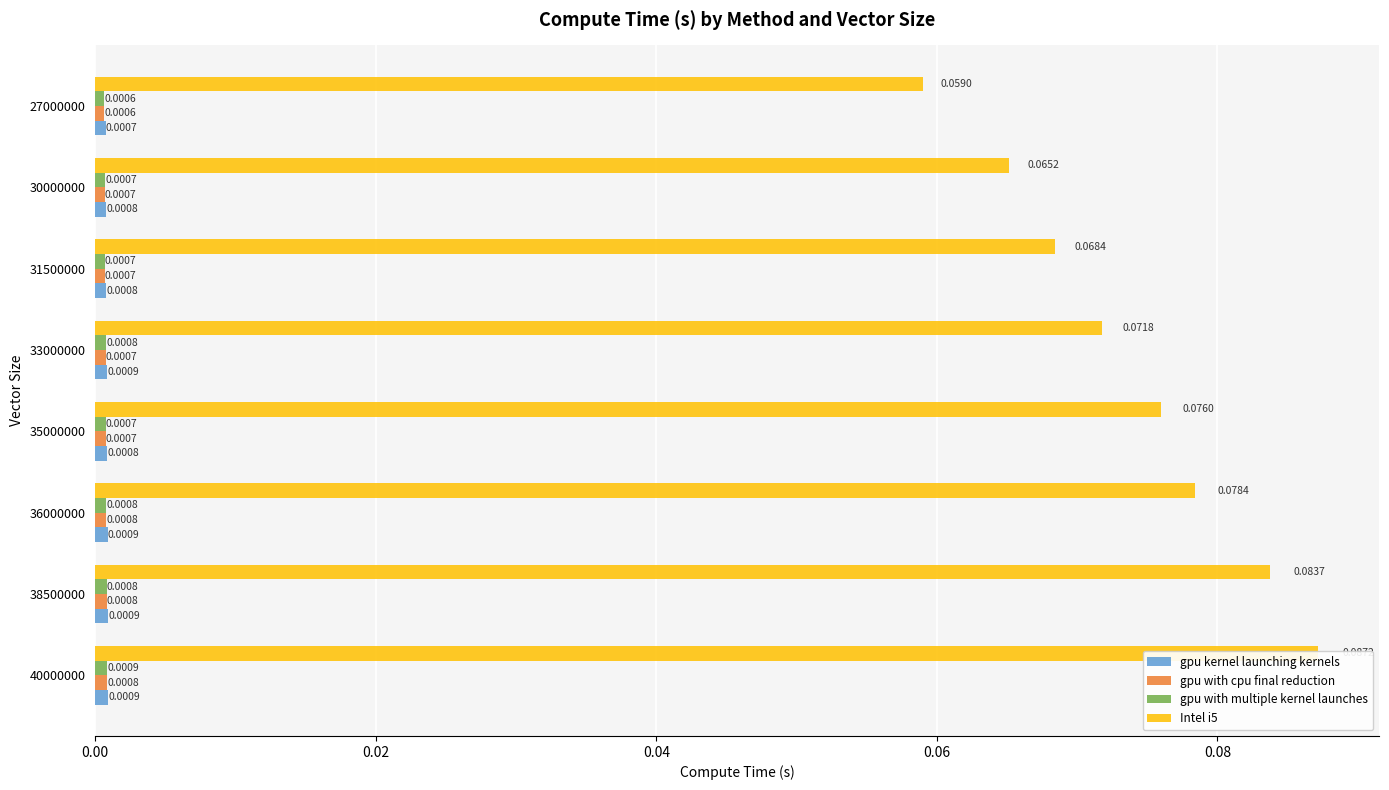

Reading left to right, list all the values displayed in this chart.

gpu kernel launching kernels: 0.0	0.0	0.0	0.0	0.0	0.0	0.0	0.0
gpu with cpu final reduction: 0.0	0.0	0.0	0.0	0.0	0.0	0.0	0.0
gpu with multiple kernel launches: 0.0	0.0	0.0	0.0	0.0	0.0	0.0	0.0
Intel i5: 0.1	0.1	0.1	0.1	0.1	0.1	0.1	0.1